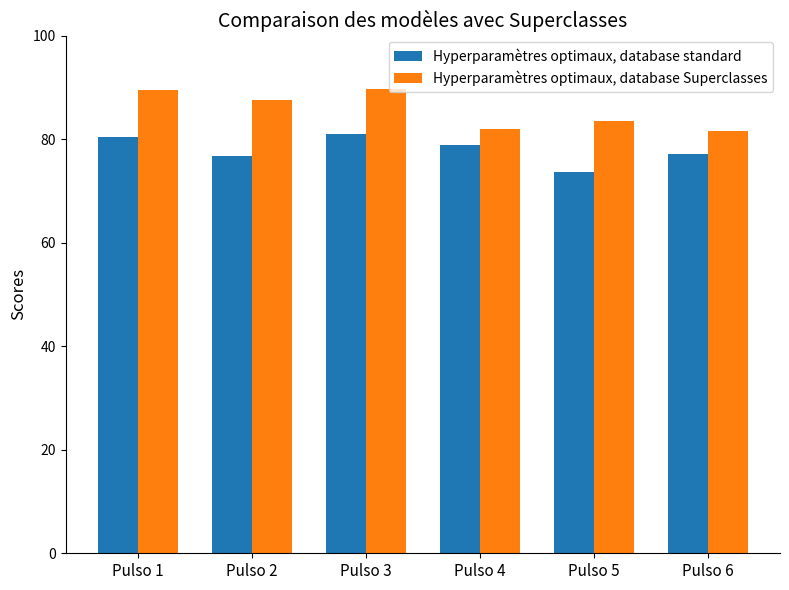

Rank the series at Pulso 1 from highest to lowest value.

Hyperparamètres optimaux, database Superclasses, Hyperparamètres optimaux, database standard